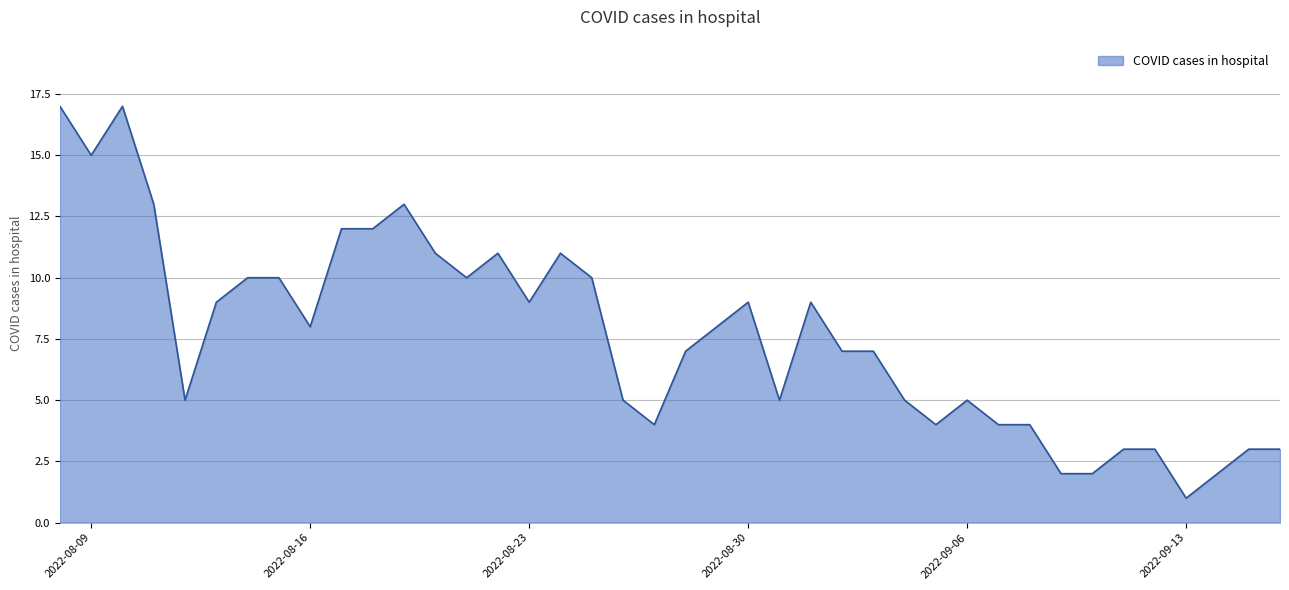

What is the difference between the maximum and minimum values?

16